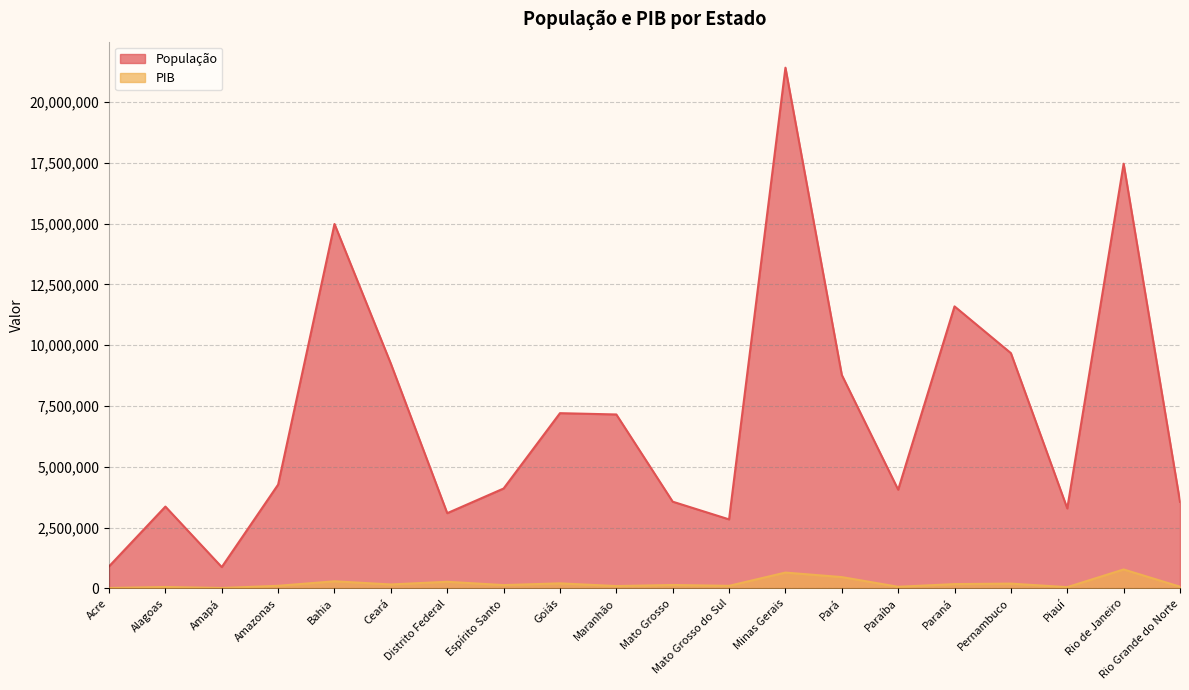

True or false: População has a value of 3567234 at Mato Grosso.

True